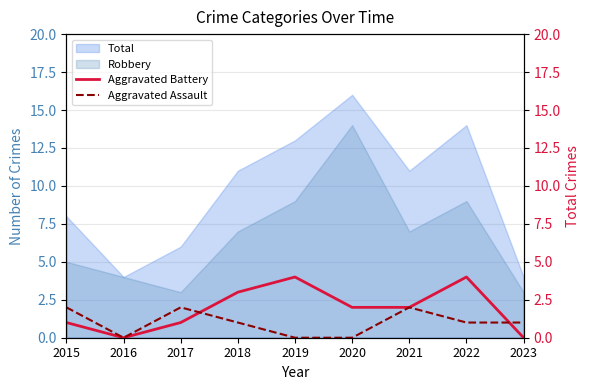

The value of Aggravated Battery at 2017 is 2. True or false?

False